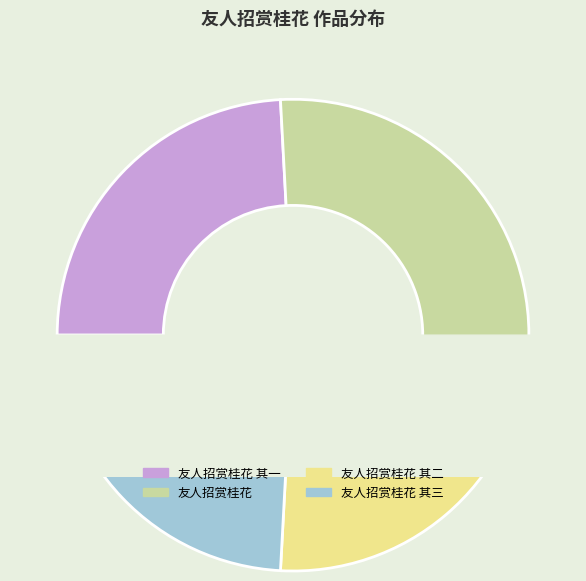

What is the largest slice in the pie chart?

友人招赏桂花